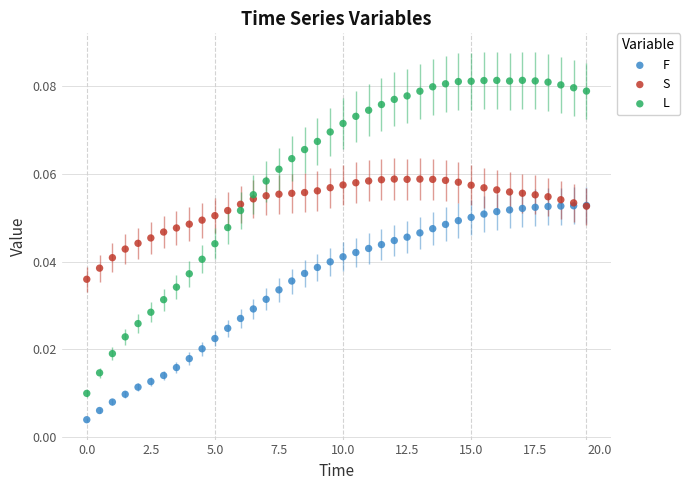

What are all the series names shown in the legend?

F, S, L